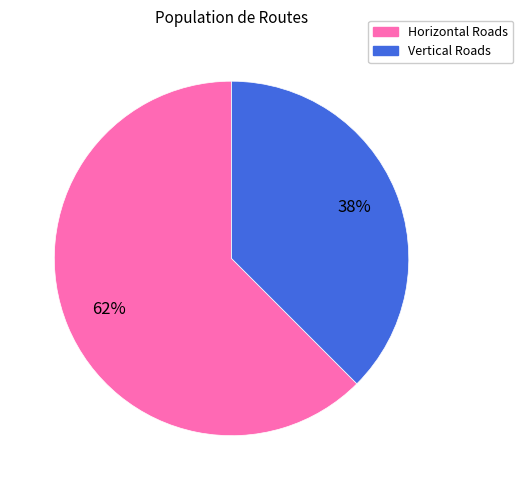

Is there any slice that represents more than half of the pie?

Yes